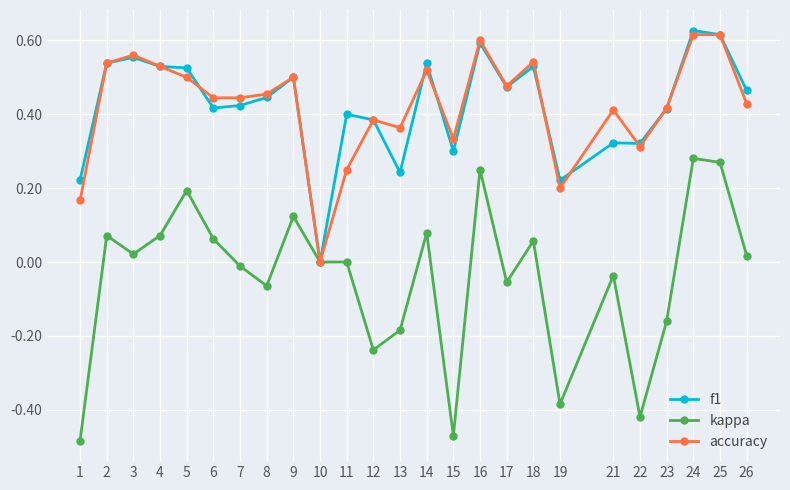

True or false: f1 has more than 2 points higher than both neighbors.

True